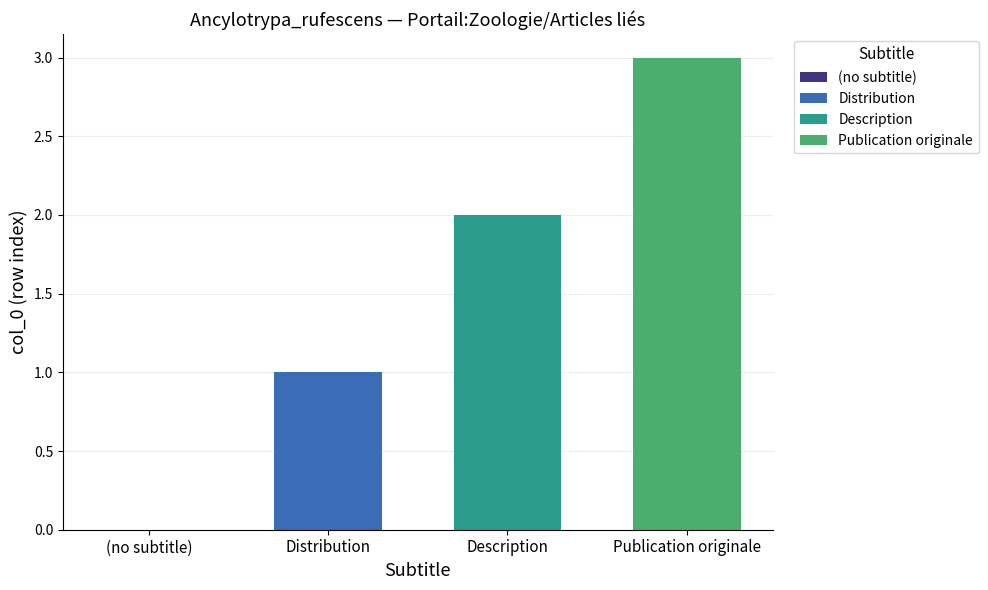

How many bars are there in total?

3